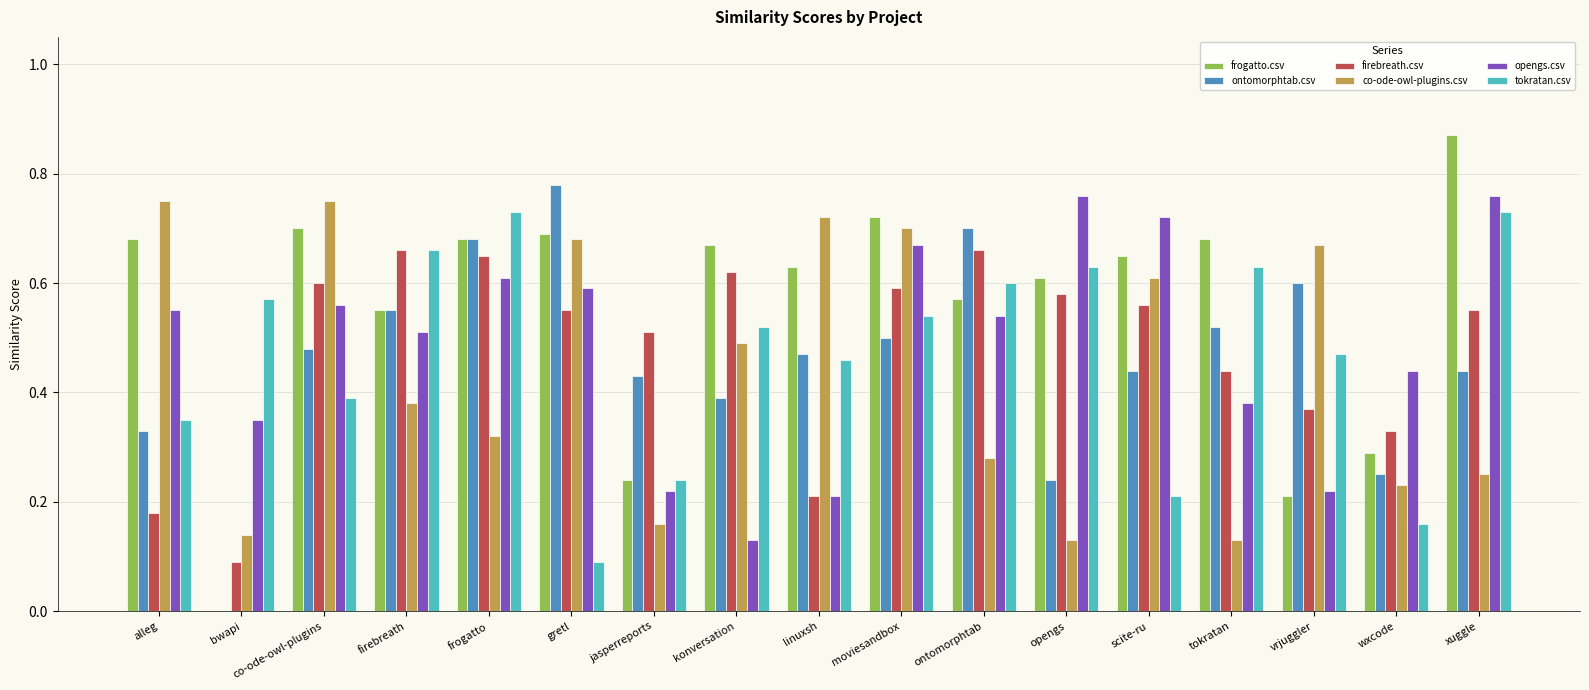

The value of firebreath.csv at ontomorphtab is 0.7. True or false?

True